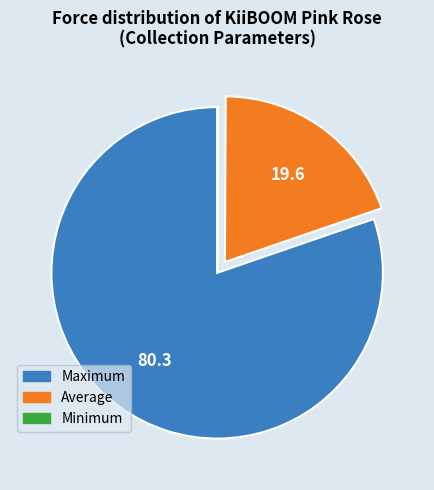

Is there a majority slice in this chart?

Yes